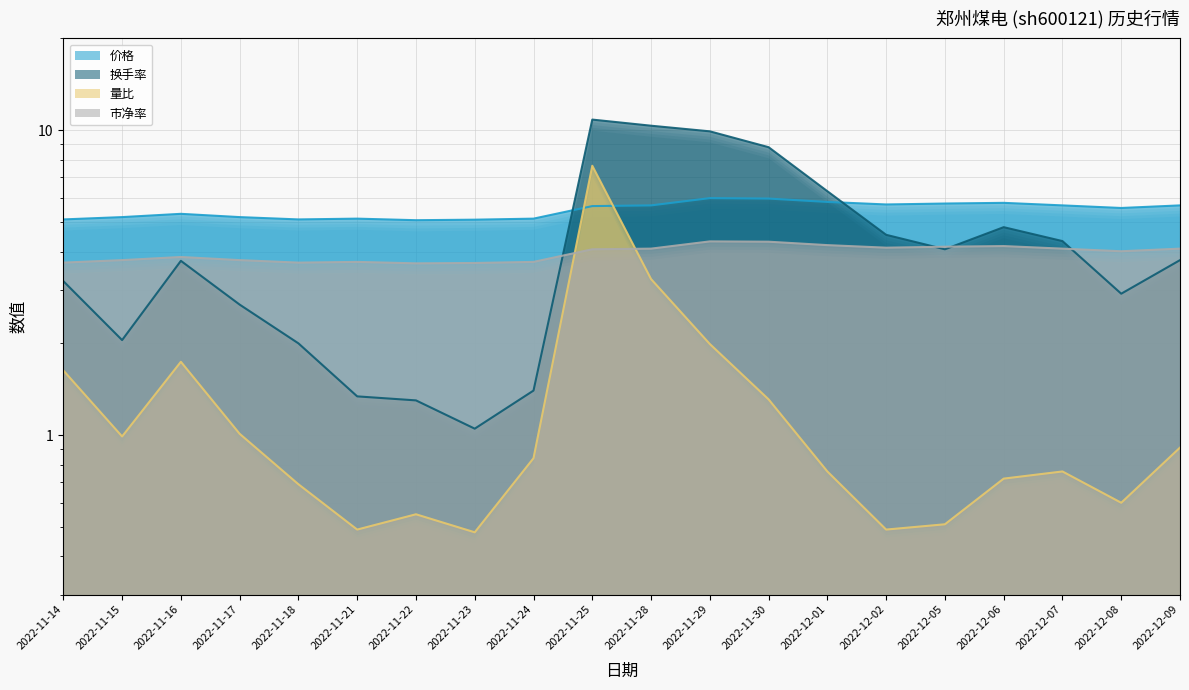

Which series has the largest total across all categories?

价格